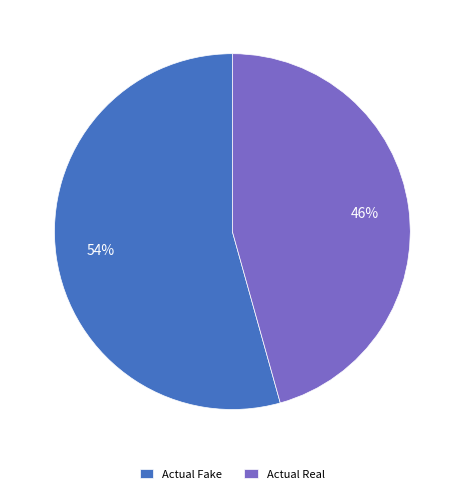

Does Actual Fake account for over 50% of the chart?

Yes